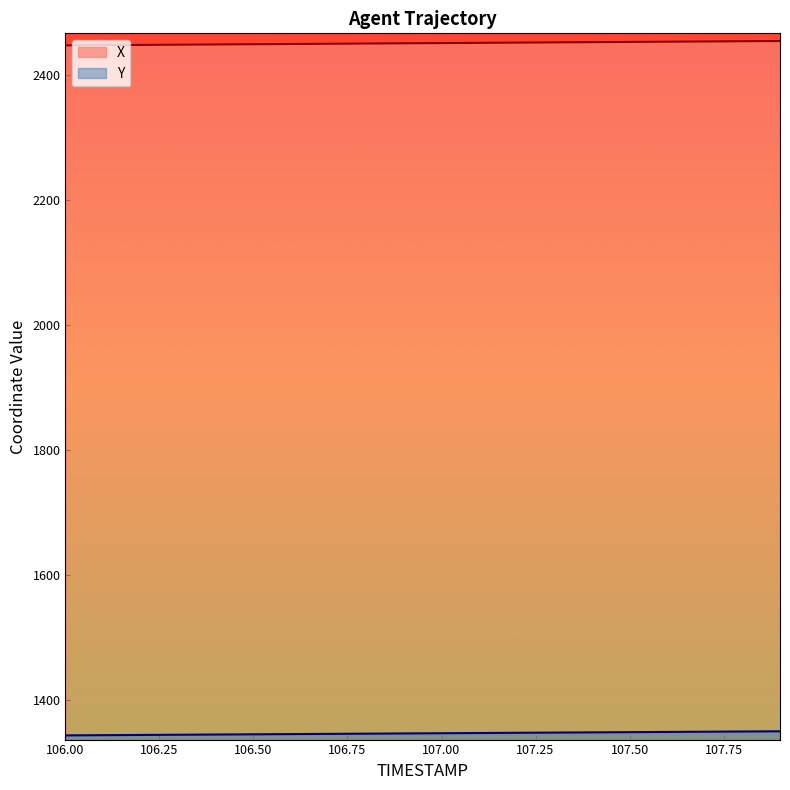

What is the maximum value for Y?

1349.5